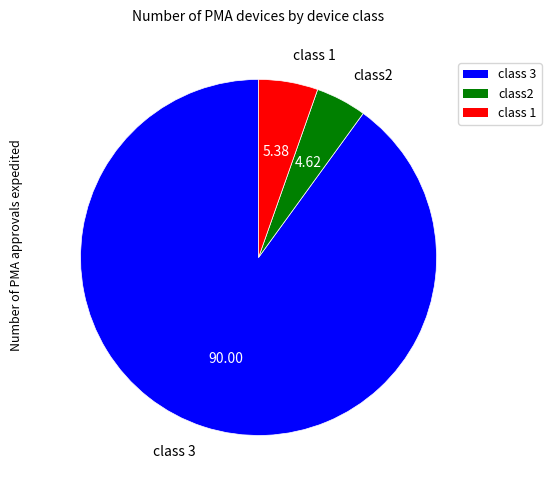

Does class 1 represent more than half of the total?

No